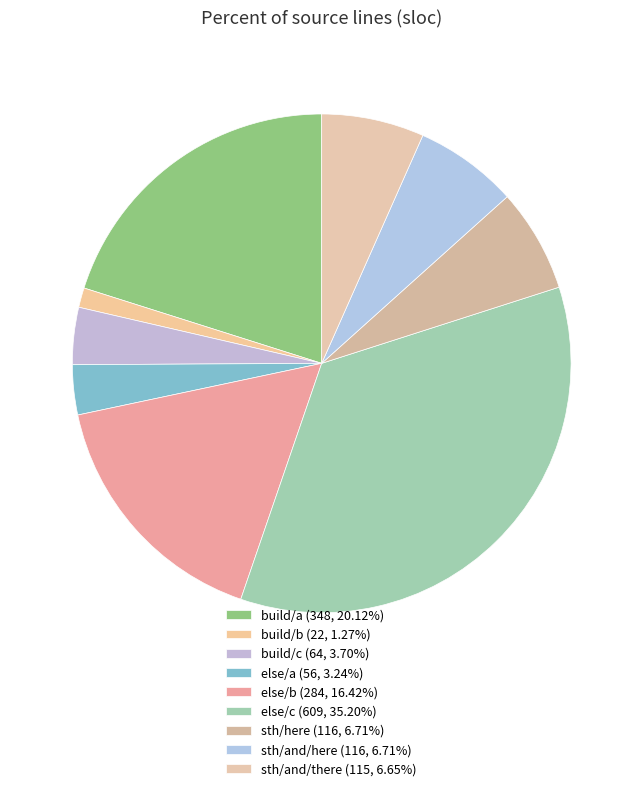

True or false: sth/and/there accounts for 7% of the total.

True